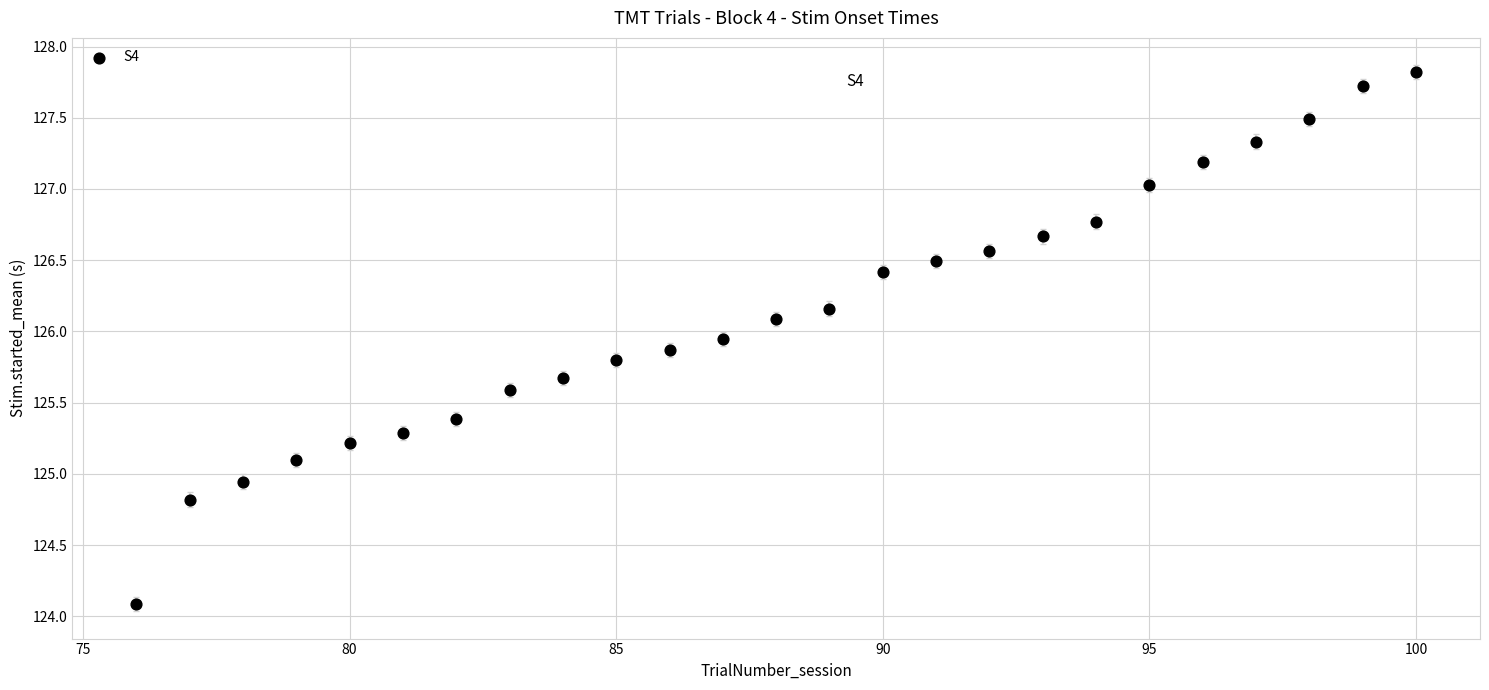

What is the range of Y values (max minus min)?

3.7